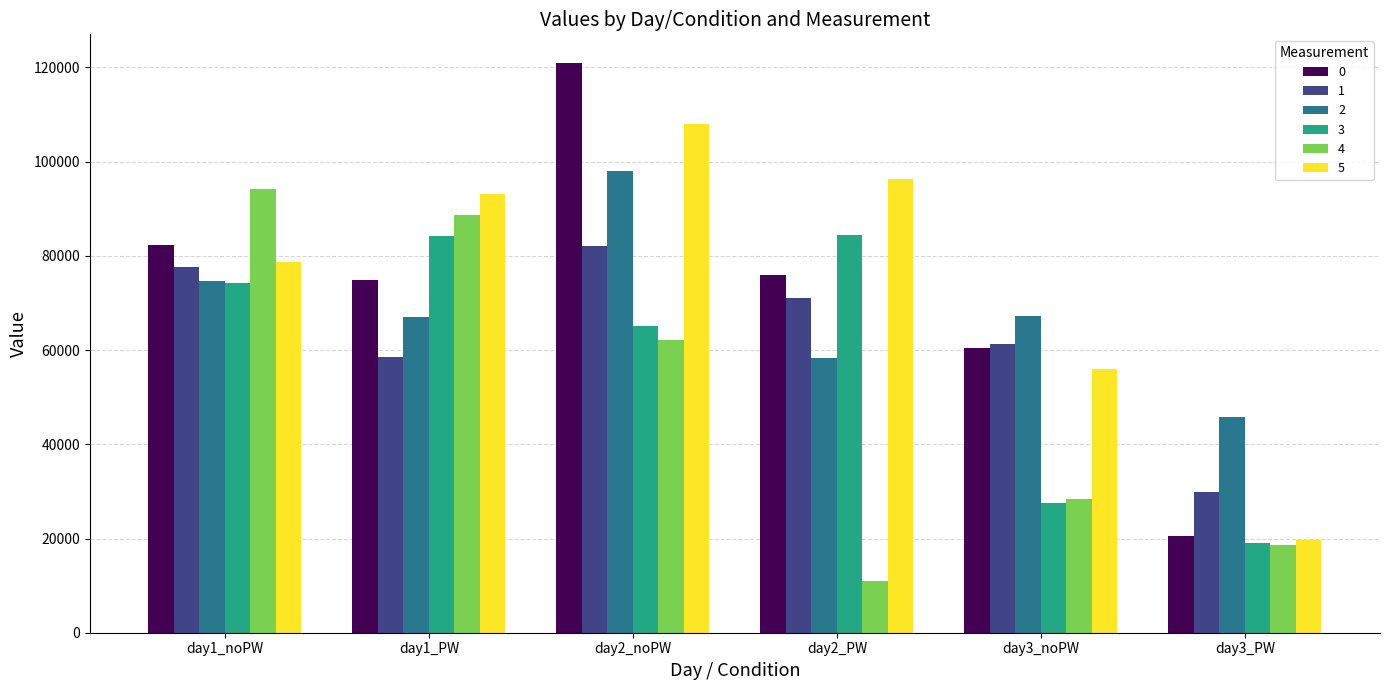

What is the difference between the second highest and minimum values in the 3 series?

65046.0